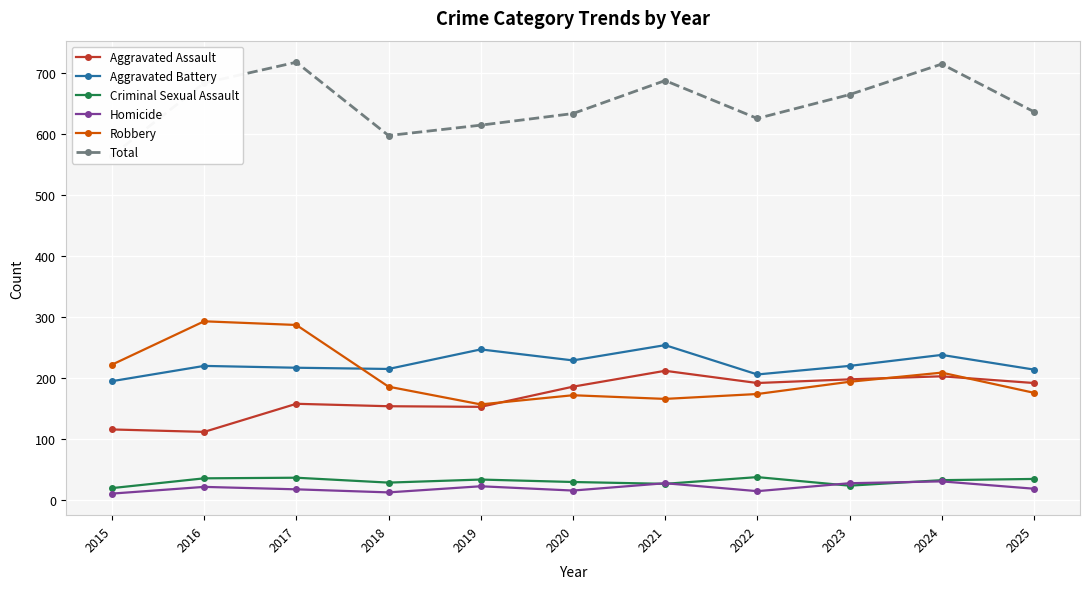

What is the sum of all Criminal Sexual Assault values?

343